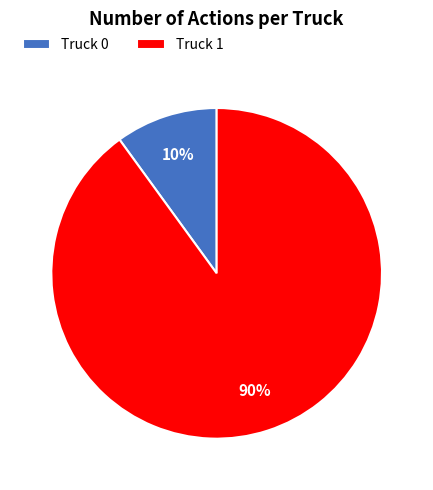

To the nearest percent, what is the difference between the largest and smallest slice percentages?

80%